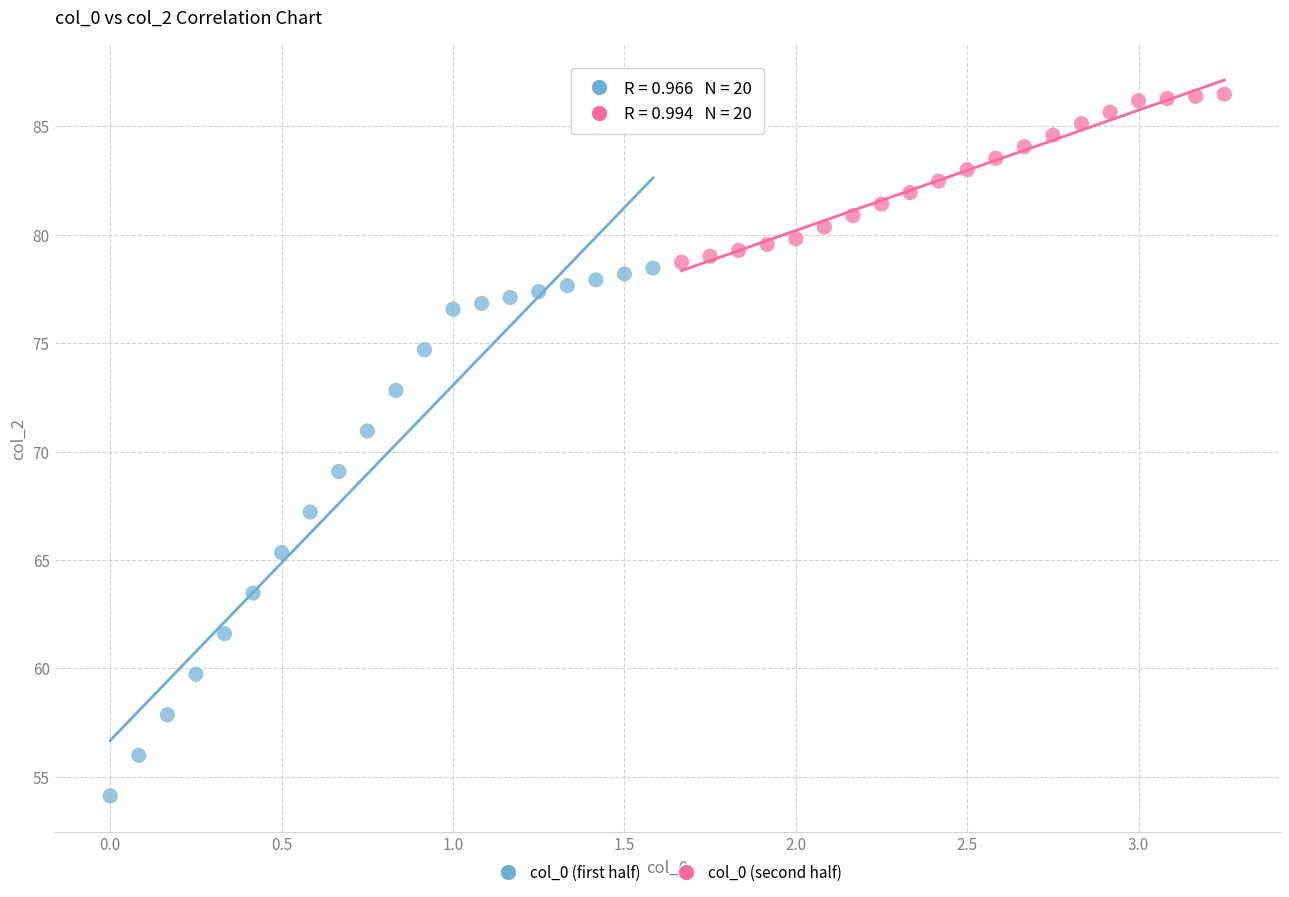

Which series has the widest spread of Y values?

col_0 (first half)